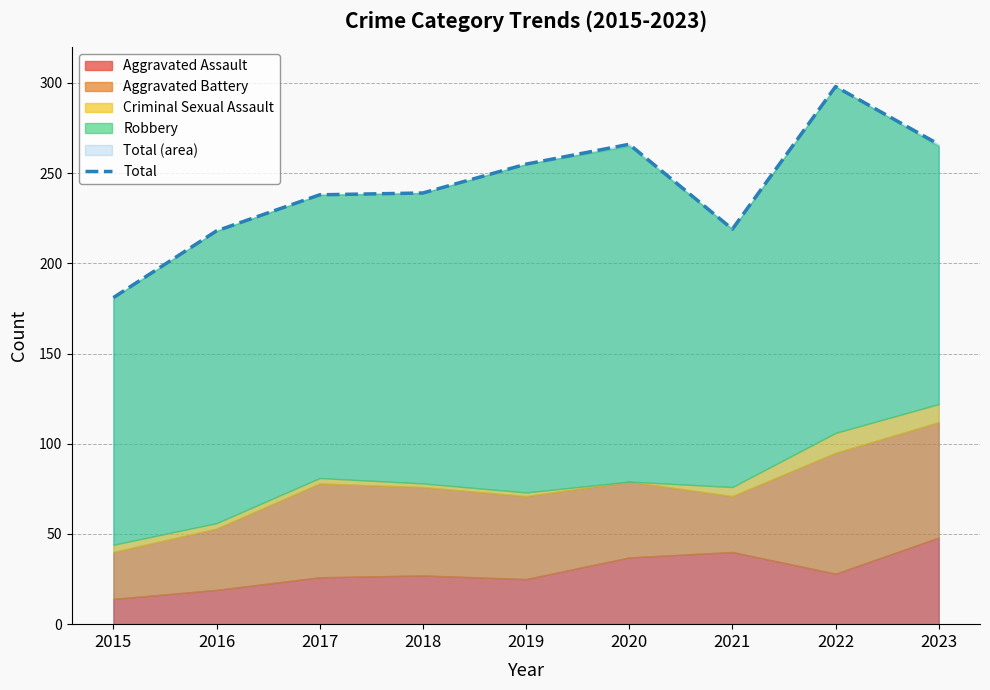

The value at 2019 is 255. True or false?

True